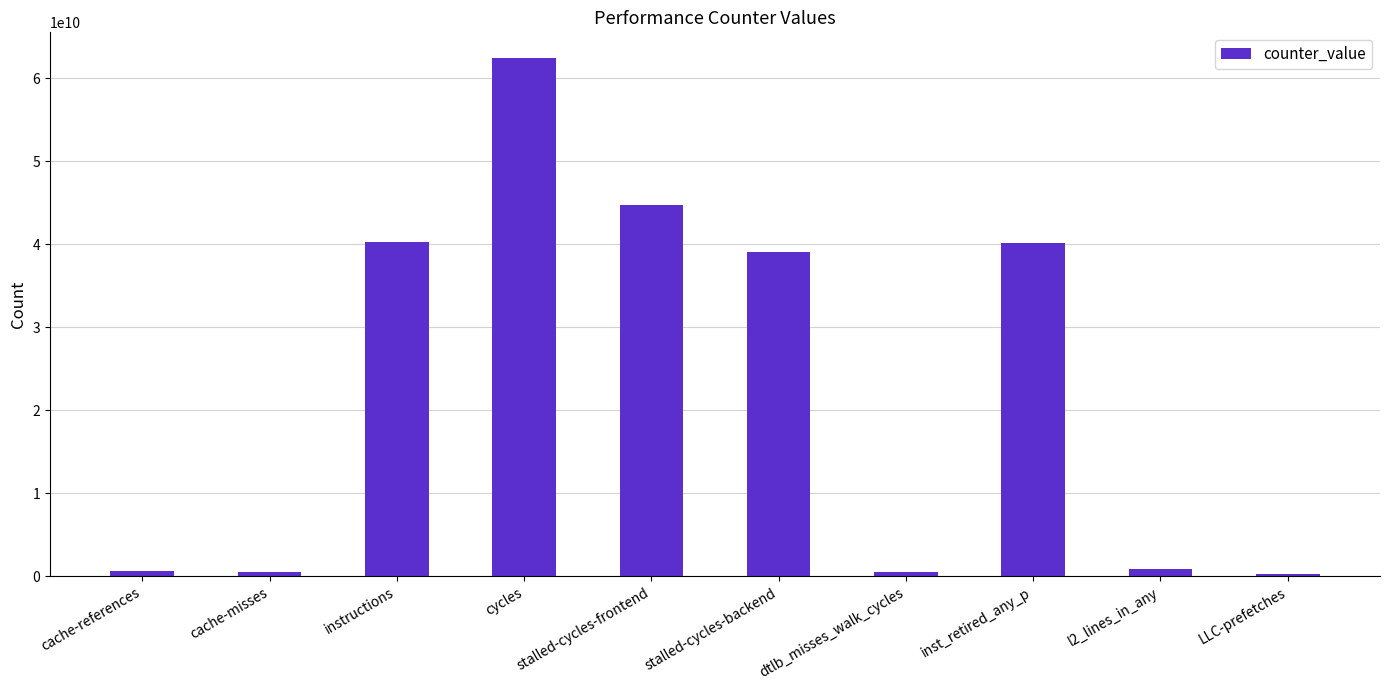

What is the minimum value shown in the chart?

285023212